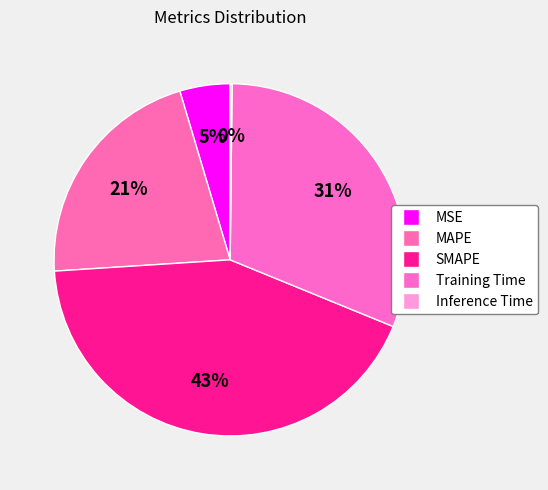

Does MSE account for over 50% of the chart?

No